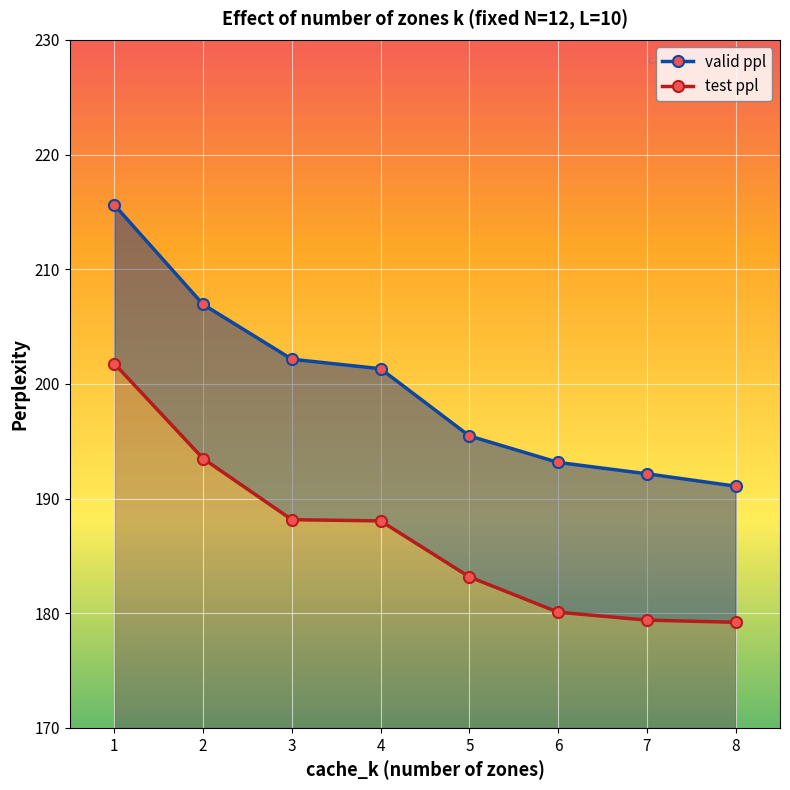

True or false: test ppl and valid ppl cross at least once.

False